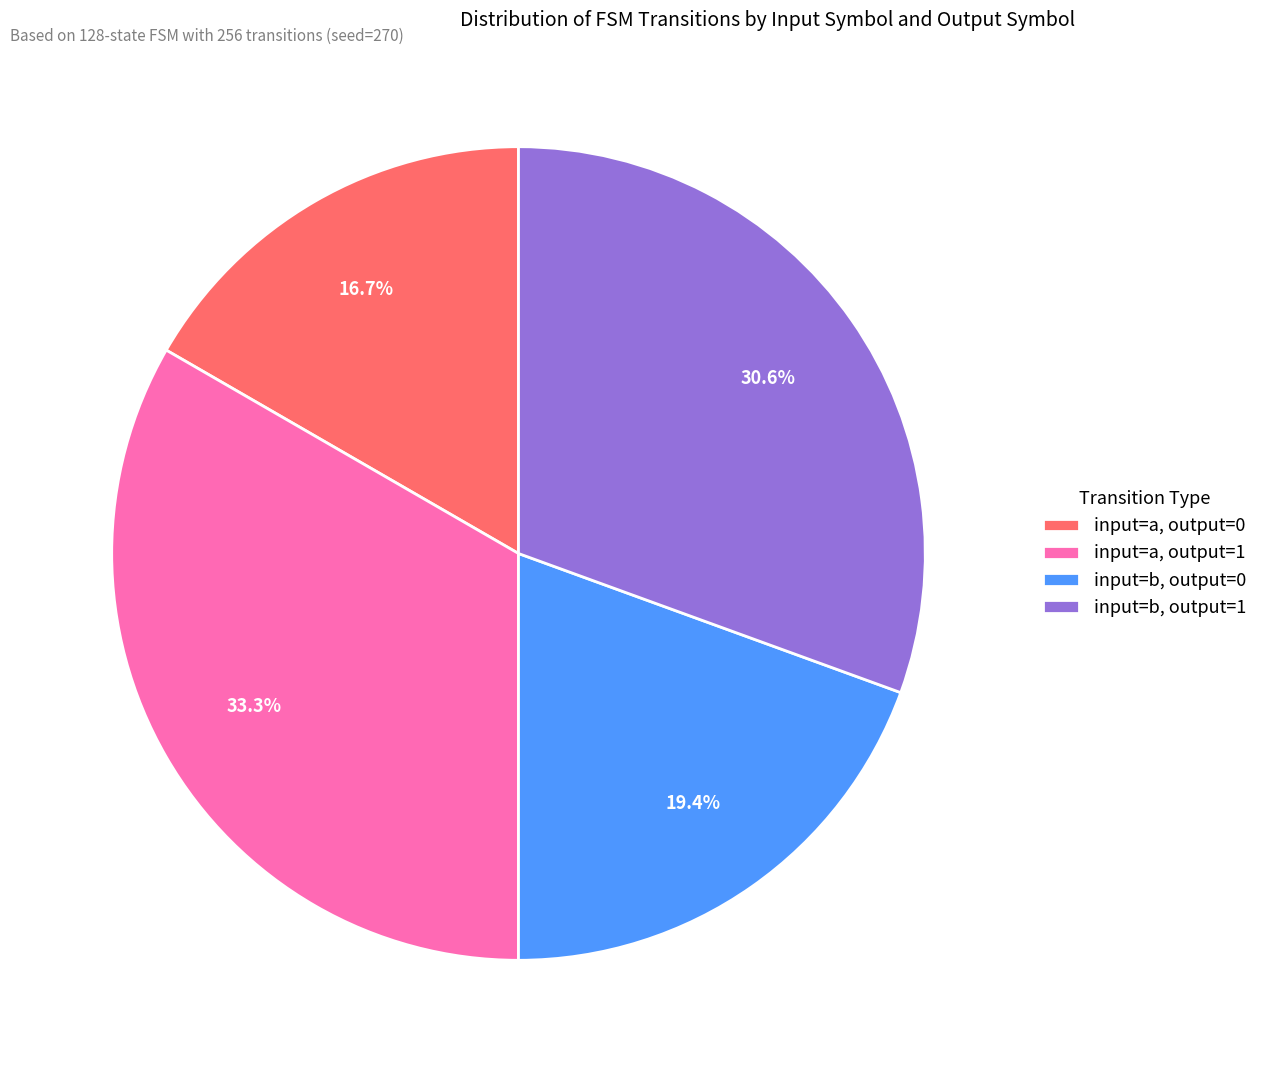

Combined, what portion of the pie is input=a, output=0 and input=b, output=0?

36.1%